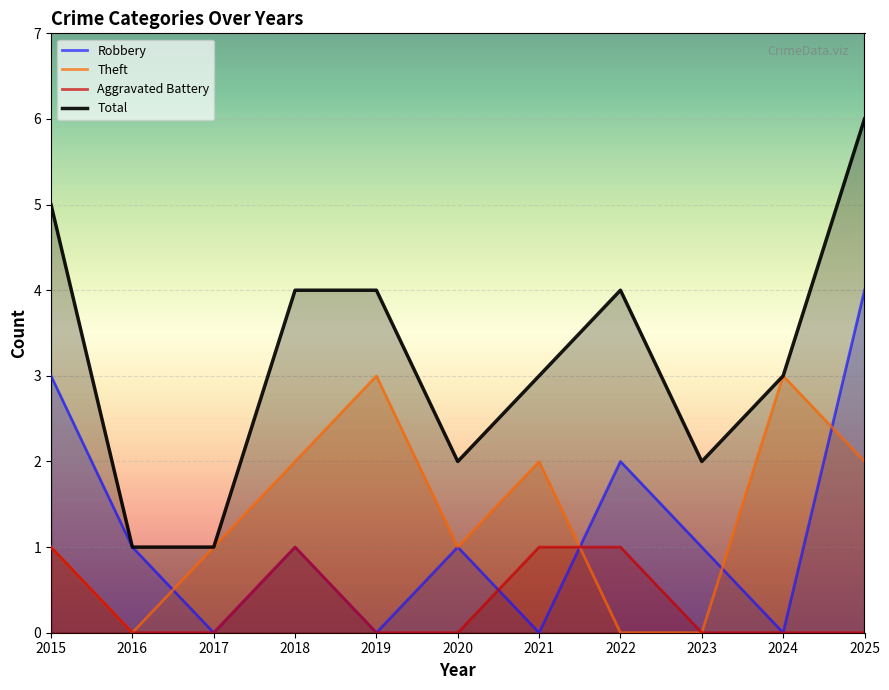

True or false: Theft and Total cross at least once.

False